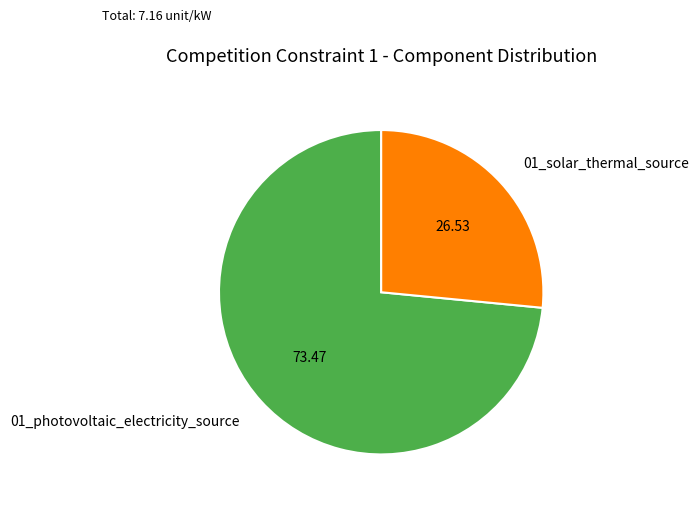

Which has a higher value, 01_photovoltaic_electricity_source or 01_solar_thermal_source?

01_photovoltaic_electricity_source